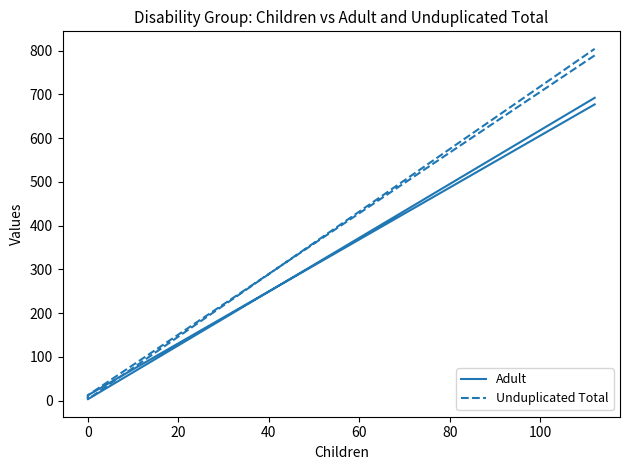

How many data points in Unduplicated Total are above 789?

1